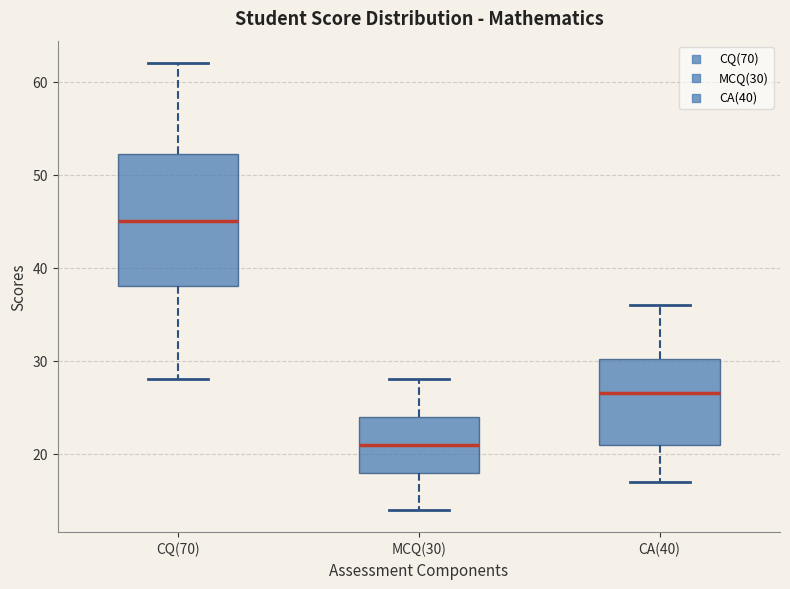

Where does the upper whisker of the box for CA(40) end on the y-axis? The values are not printed on the chart, so give them approximately, as read against the axis.

36